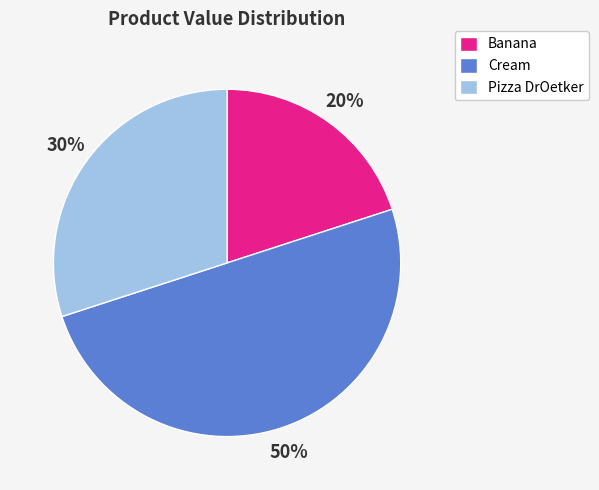

Which slice is the largest?

Cream